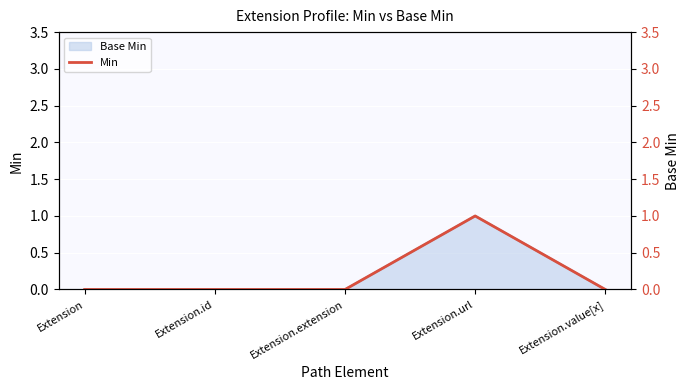

List the labels in order of value, largest first.

Extension.url, Extension, Extension.id, Extension.extension, Extension.value[x]